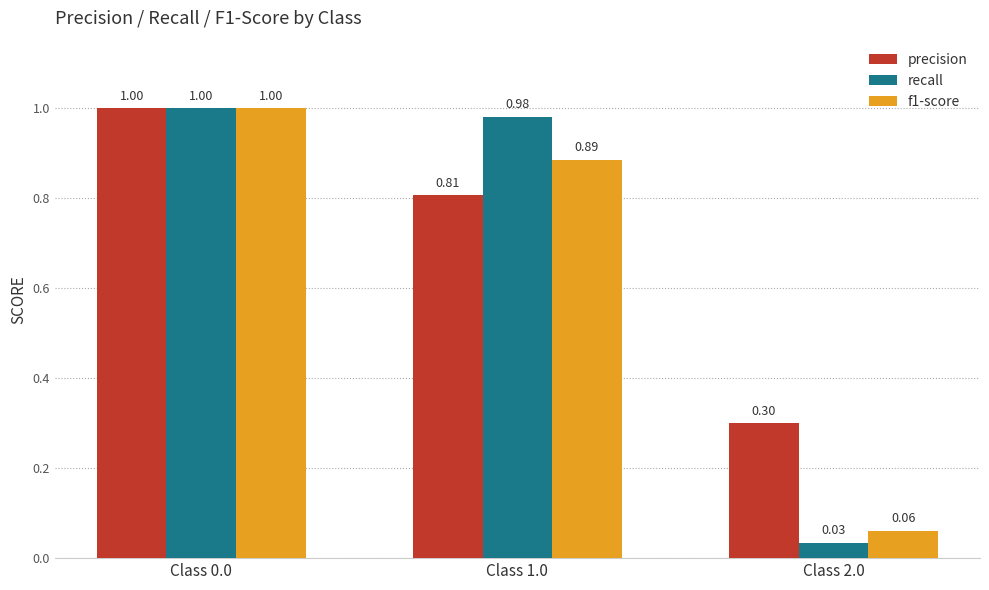

Which series has the largest total across all categories?

precision